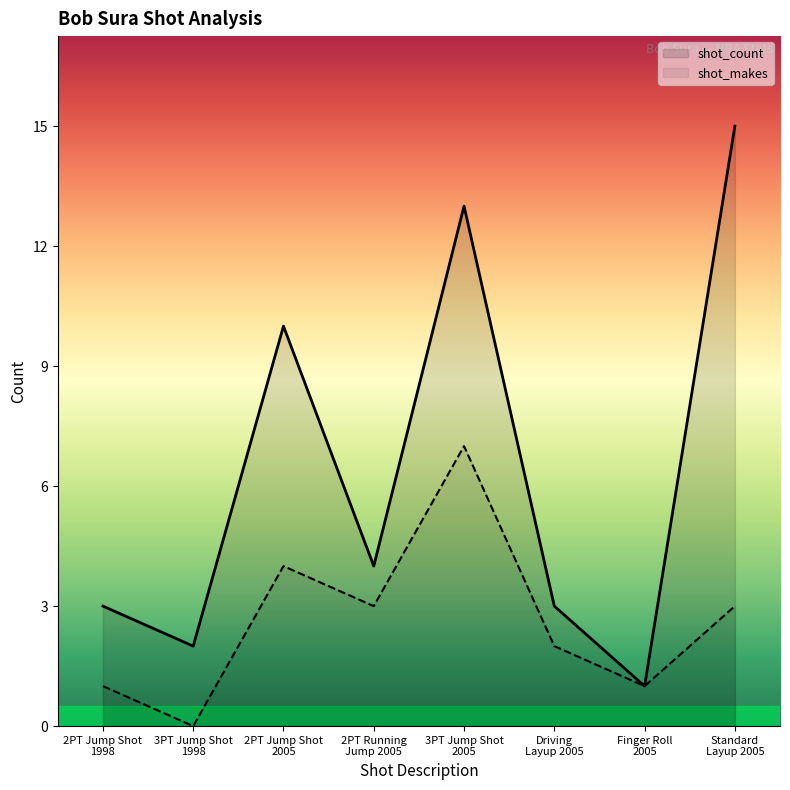

Reading left to right, list all the values displayed in this chart.

shot_count: 2PT Jump Shot
1998=3	3PT Jump Shot
1998=2	2PT Jump Shot
2005=10	2PT Running
Jump 2005=4	3PT Jump Shot
2005=13	Driving
Layup 2005=3	Finger Roll
2005=1	Standard
Layup 2005=15
shot_makes: 2PT Jump Shot
1998=1	3PT Jump Shot
1998=0	2PT Jump Shot
2005=4	2PT Running
Jump 2005=3	3PT Jump Shot
2005=7	Driving
Layup 2005=2	Finger Roll
2005=1	Standard
Layup 2005=3